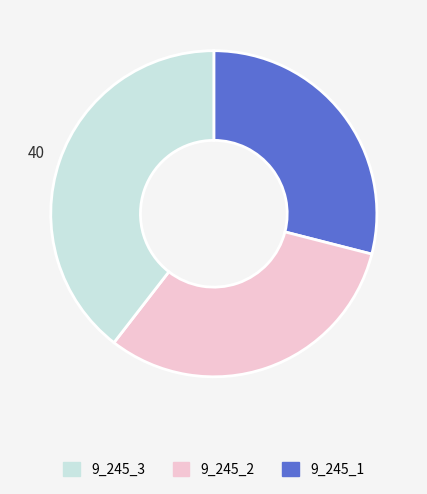

Is there any slice that represents more than half of the pie?

No